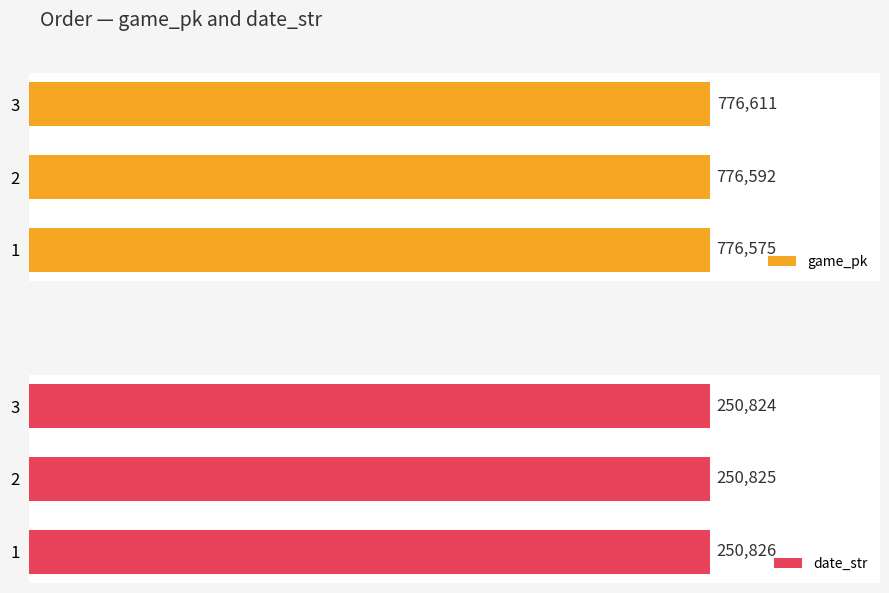

List the labels in order of game_pk value, largest first.

3, 2, 1